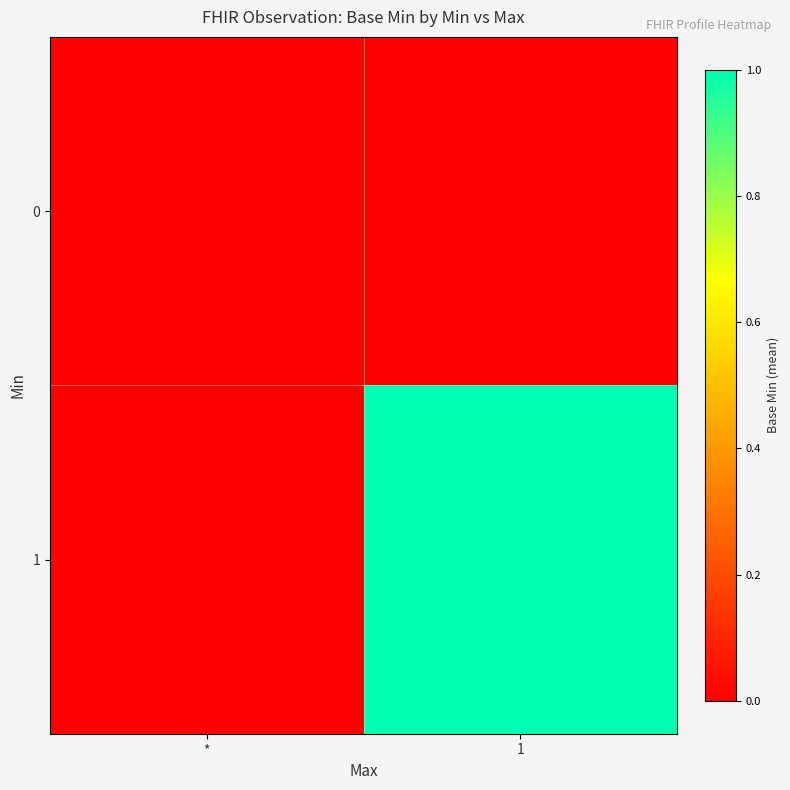

Which series has the largest range (max minus min)?

1